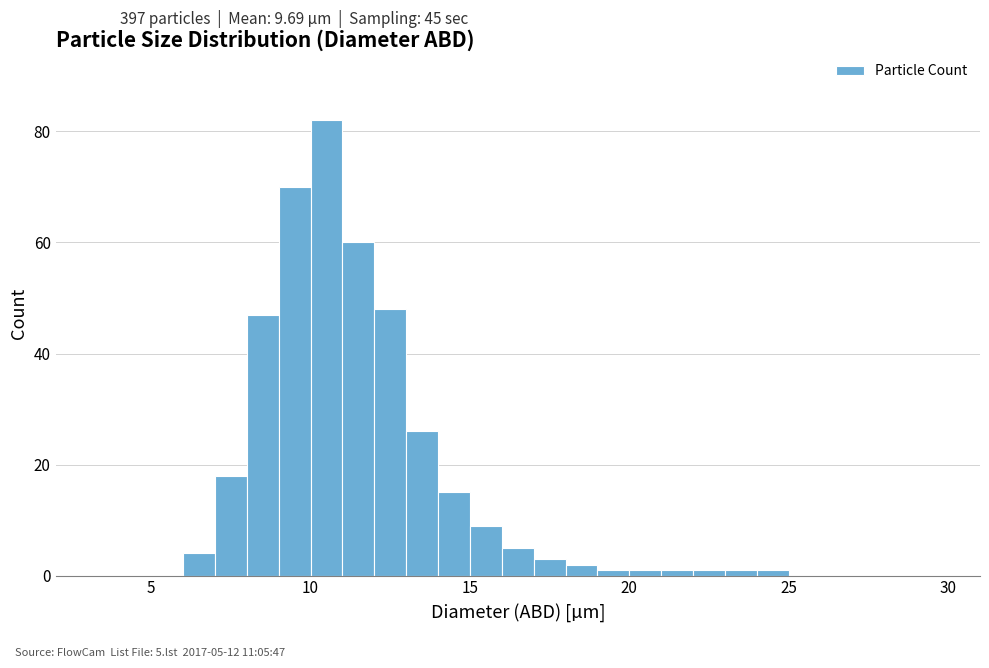

Around what value on the x-axis is the tallest bar? Give the approximate position of its centre, as read against the axis.

10.5